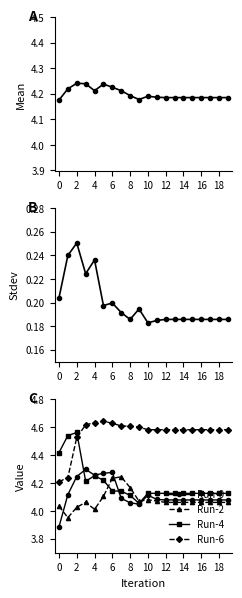

True or false: Mean has more than 2 interior local peaks.

True